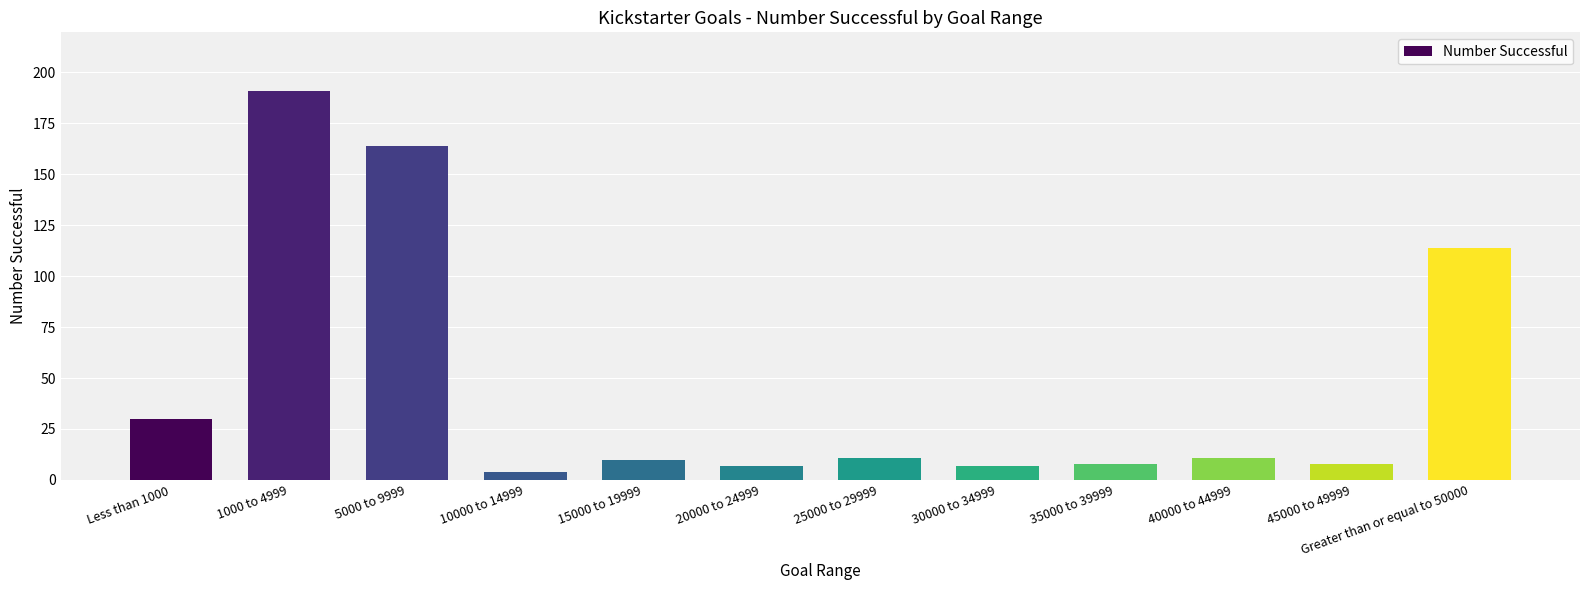

What is the average value?

47